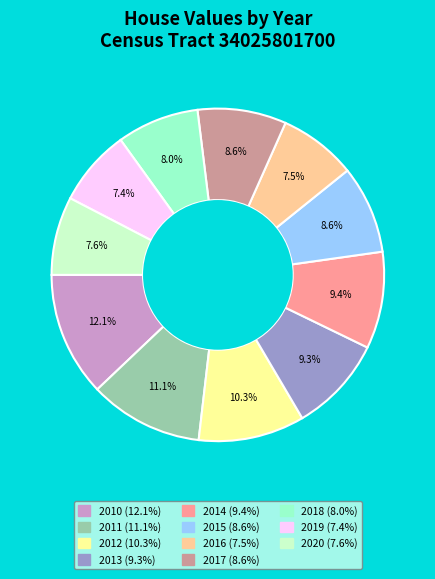

Is there a majority slice in this chart?

No